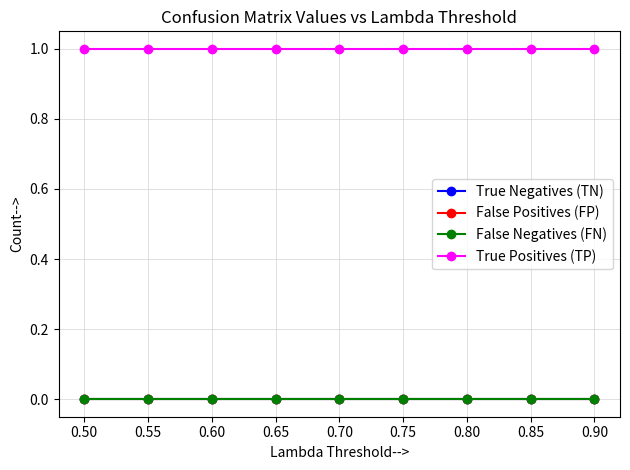

What are all the series names shown in the legend?

True Negatives (TN), False Positives (FP), False Negatives (FN), True Positives (TP)